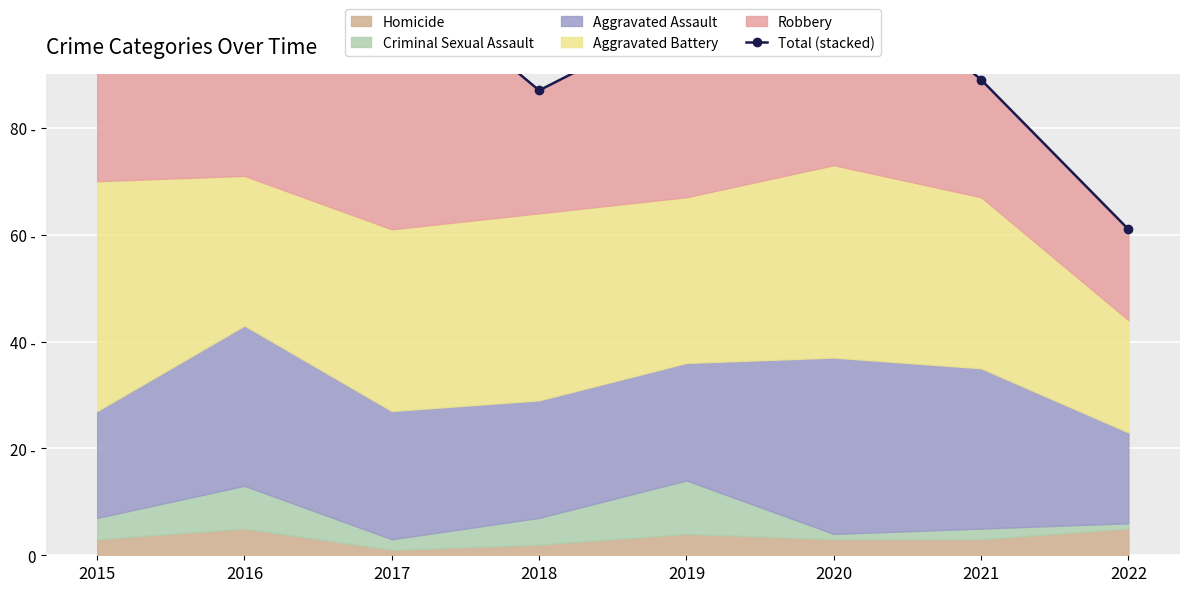

True or false: there are more than 0 points higher than both neighbors.

True